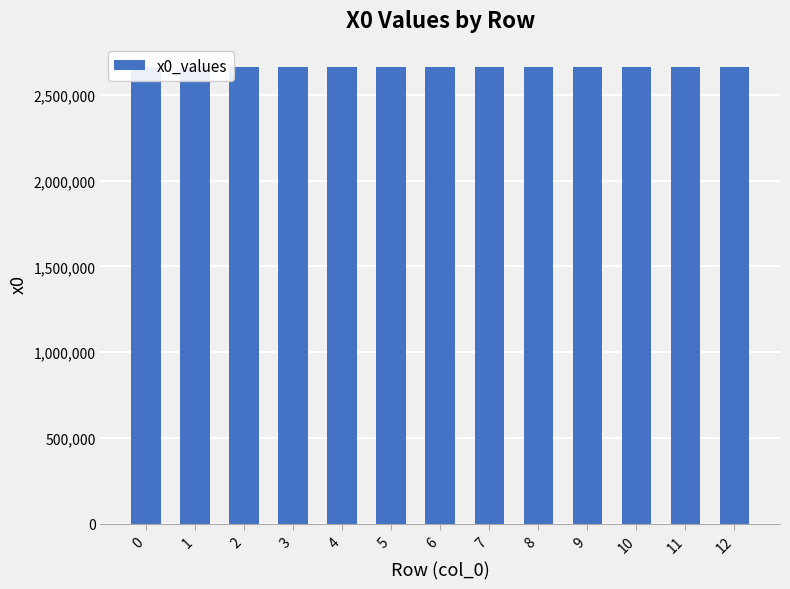

Count the number of categories in the chart.

13